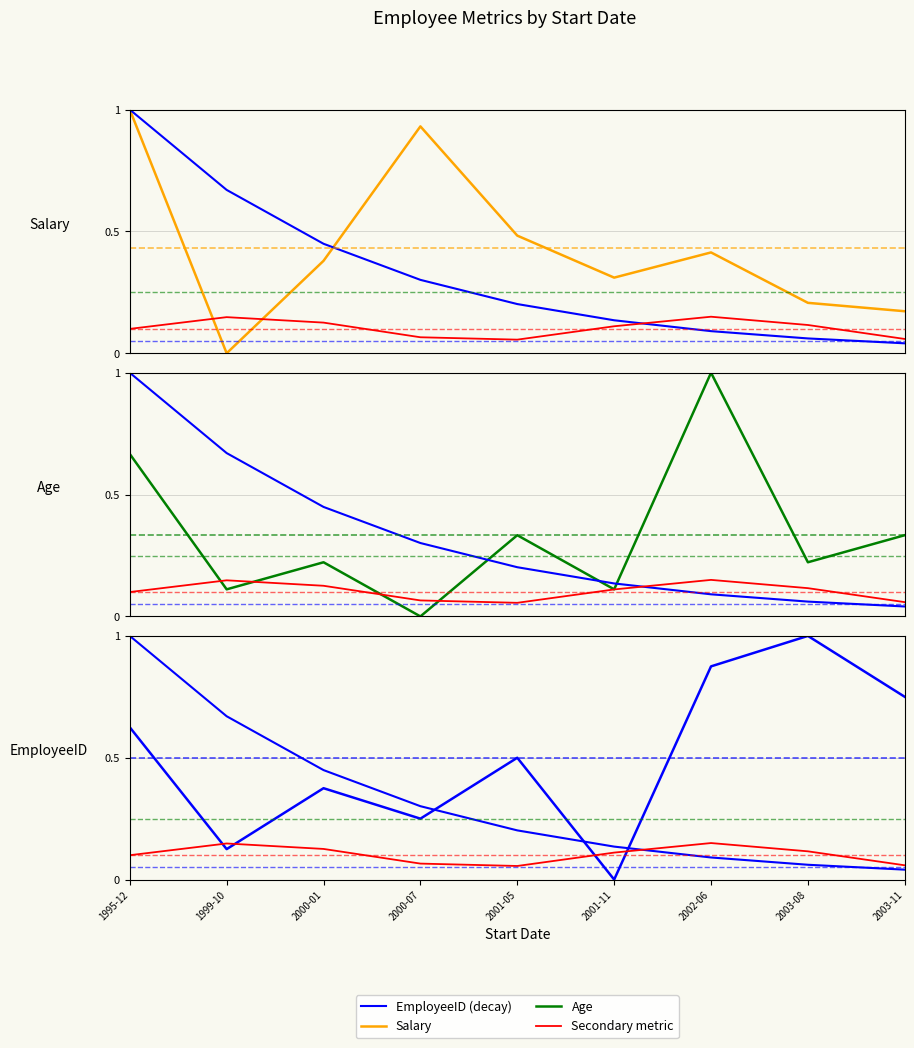

What is the label of the 5th point from the right?

2001-05